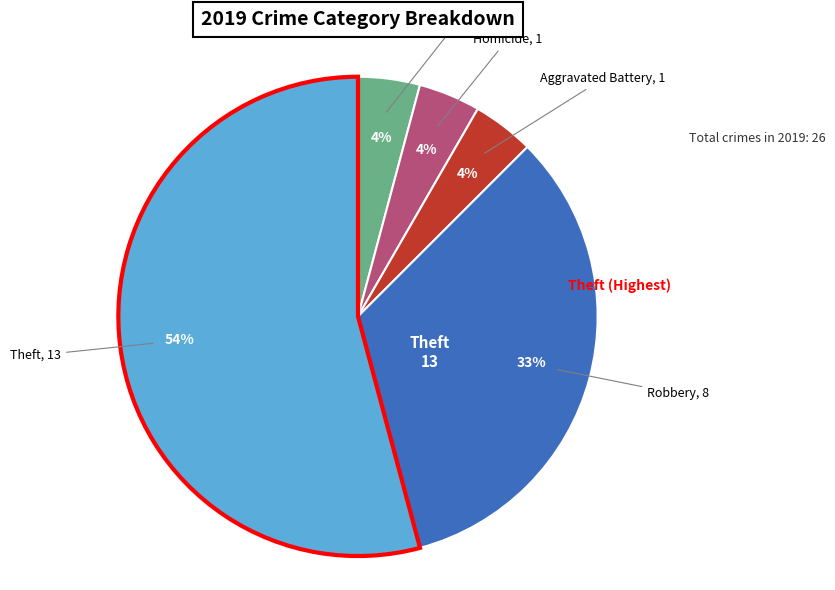

To the nearest percent, what is the average slice percentage?

20%